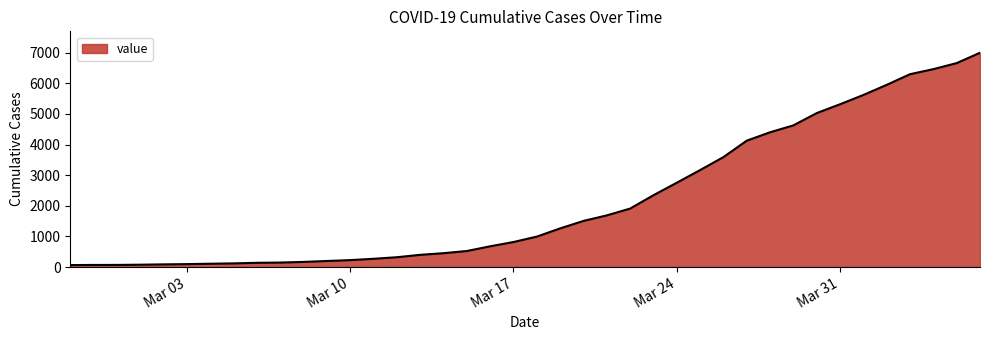

How many distinct data groups are displayed?

1